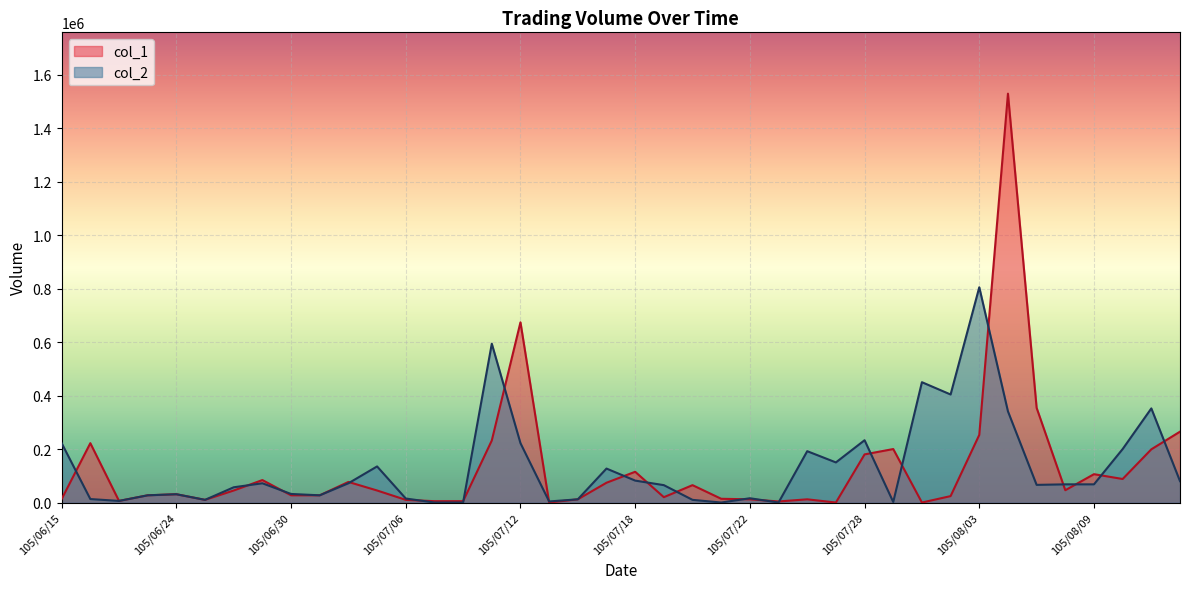

At which category does the chart reach its peak across all series?

105/08/04